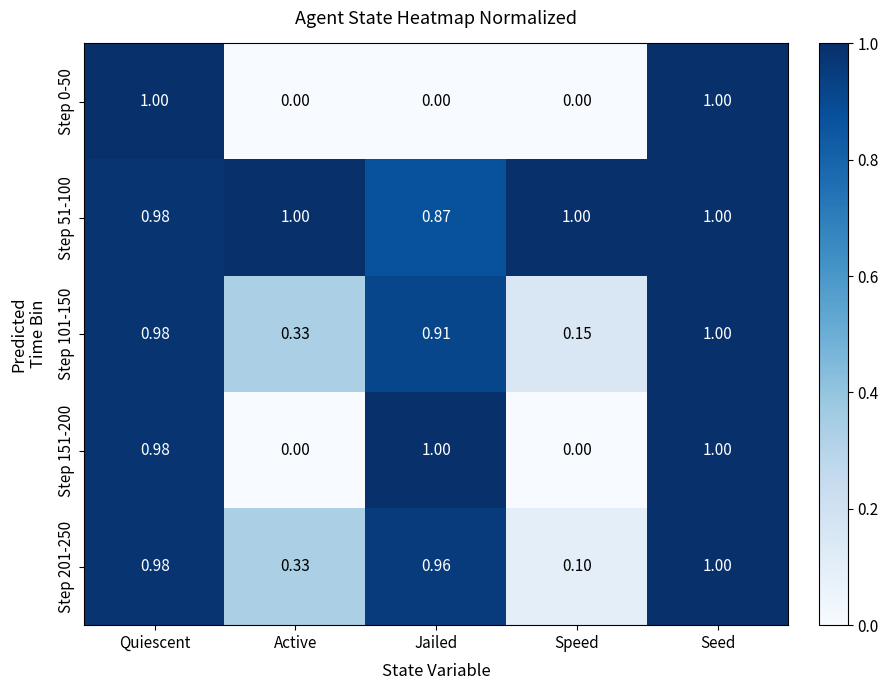

Rank the categories by Step 201-250 value from highest to lowest.

Seed, Quiescent, Jailed, Active, Speed